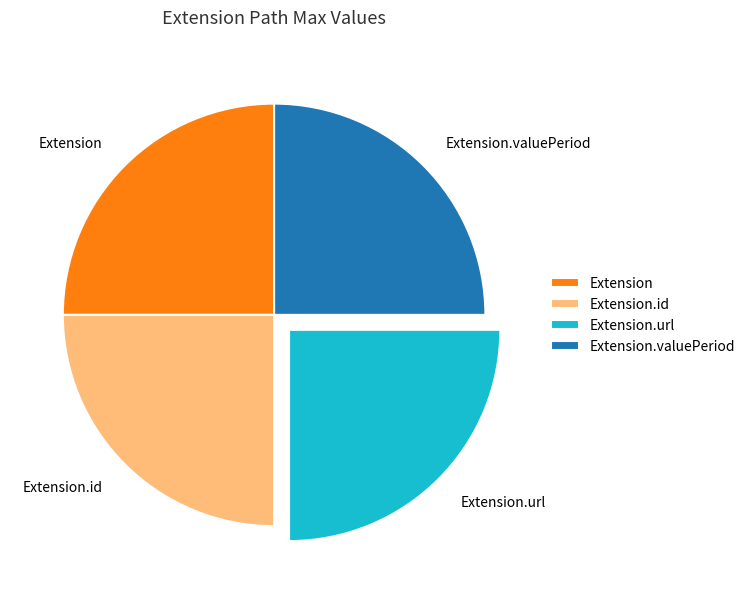

Is there any slice that represents more than half of the pie?

No